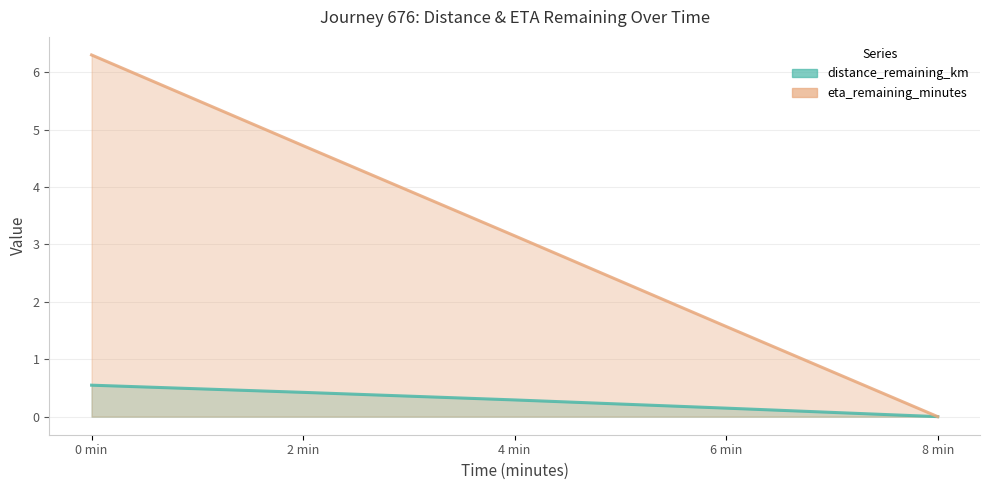

Which series changed the most between 6 min and 8 min?

eta_remaining_minutes